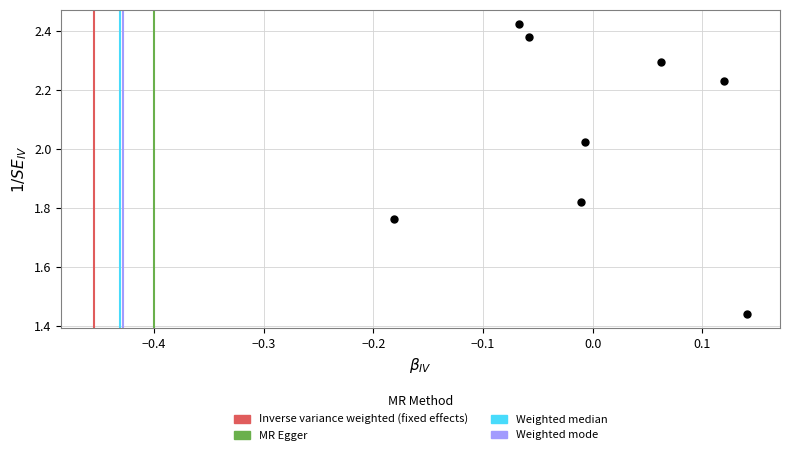

What is the range of Y values (max minus min)?

1.0